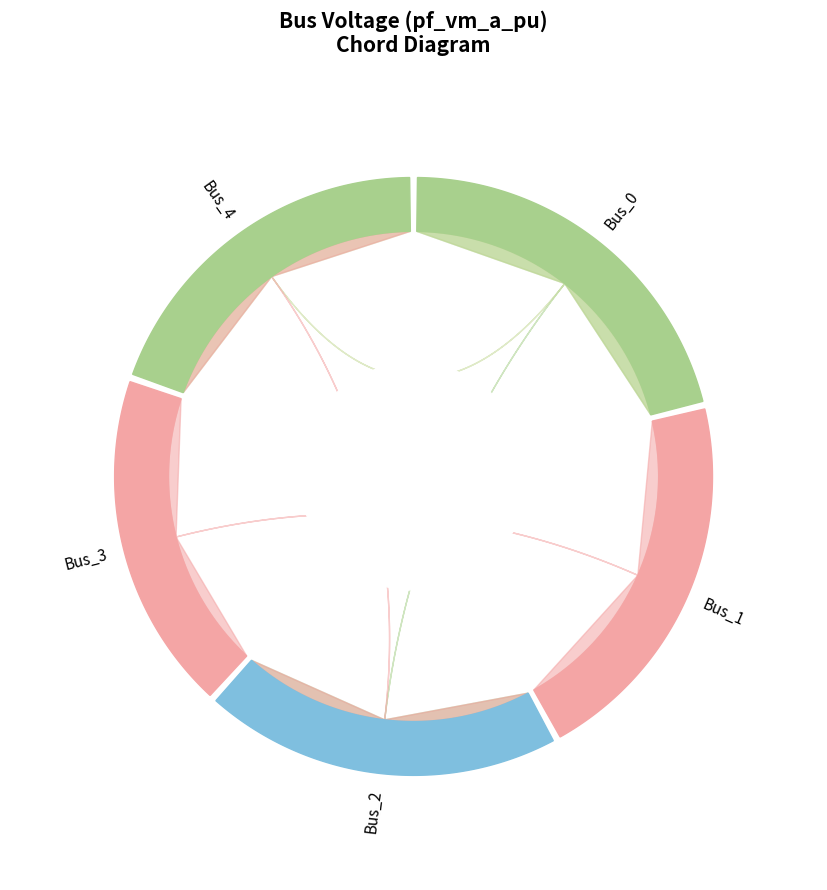

Is there any slice that represents more than half of the pie?

No